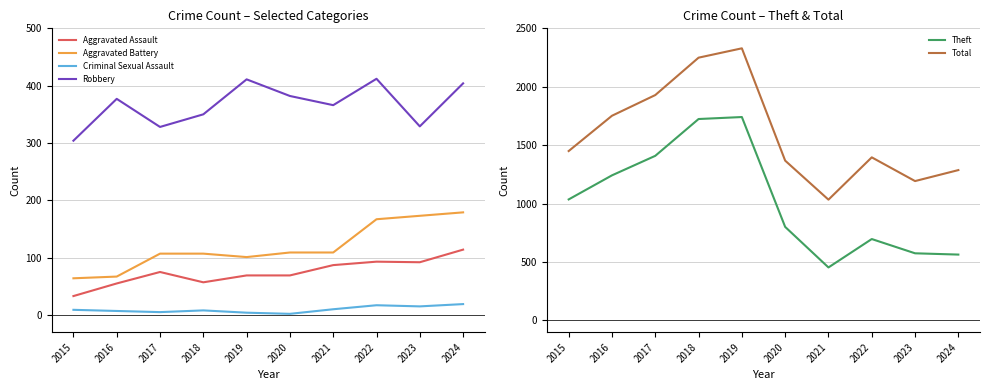

True or false: Aggravated Assault has a value of 33 at 2023.

False